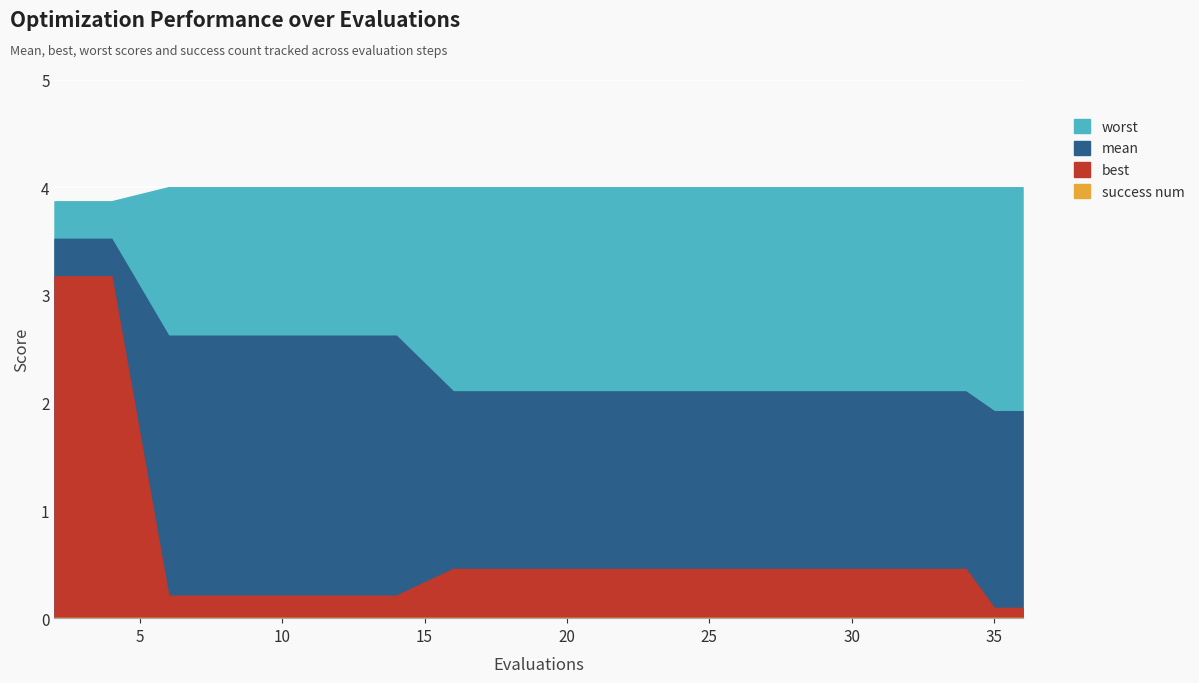

The value of best at 22 is 0.5. True or false?

True